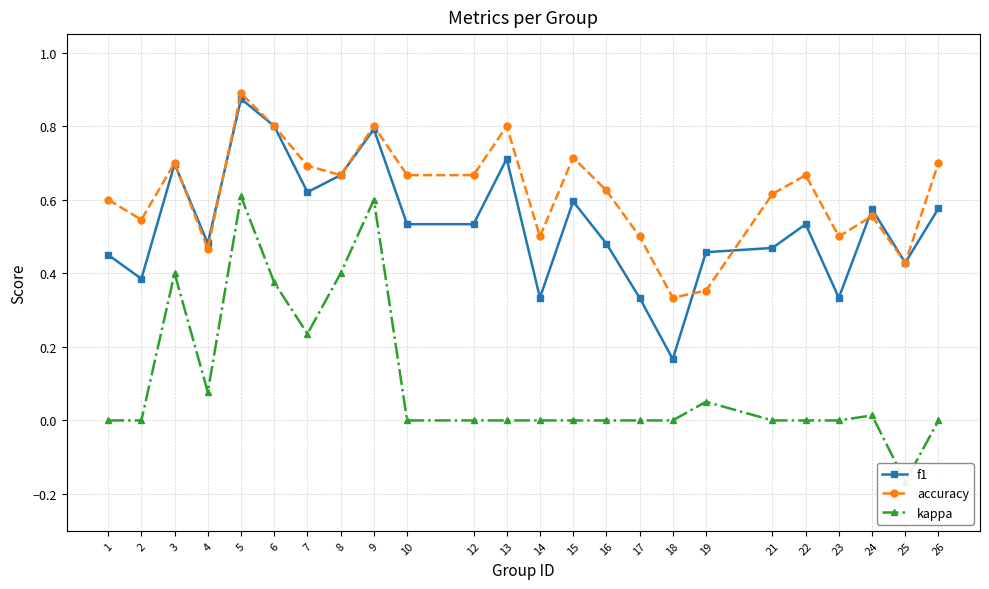

The value of kappa at 22 is 0.0. True or false?

True